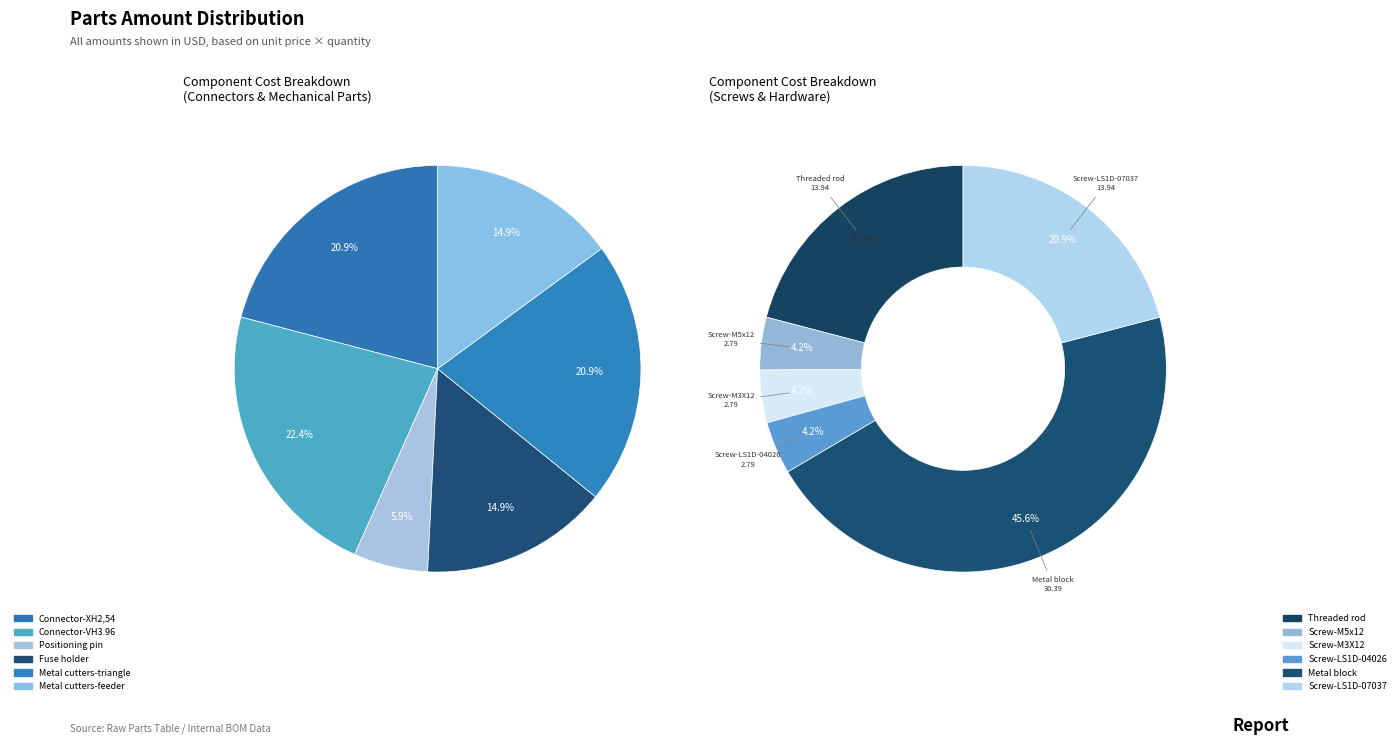

Is there a majority slice in this chart?

No